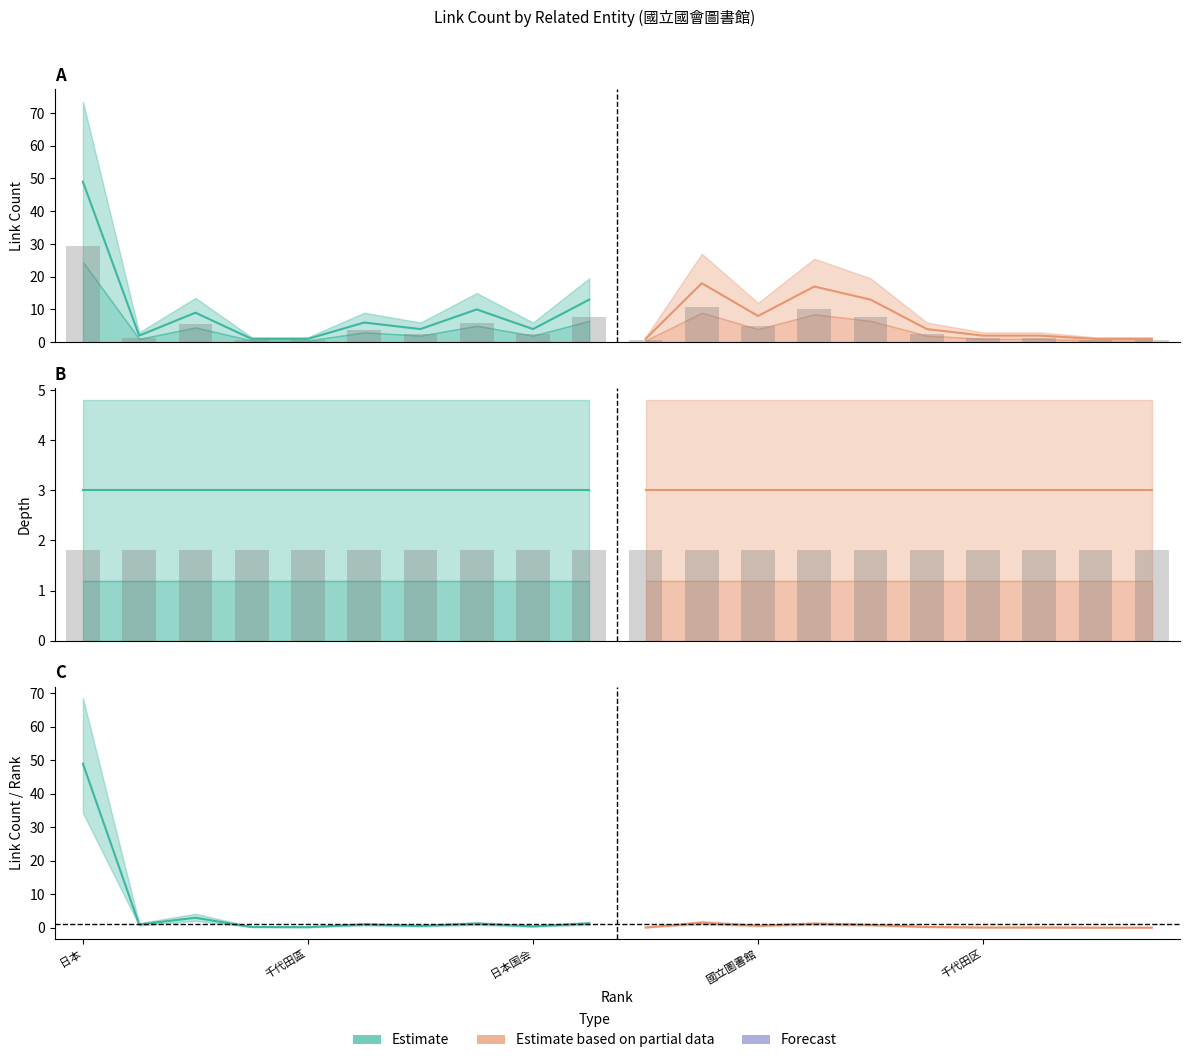

What value does the depth series have at 千代田區?

3